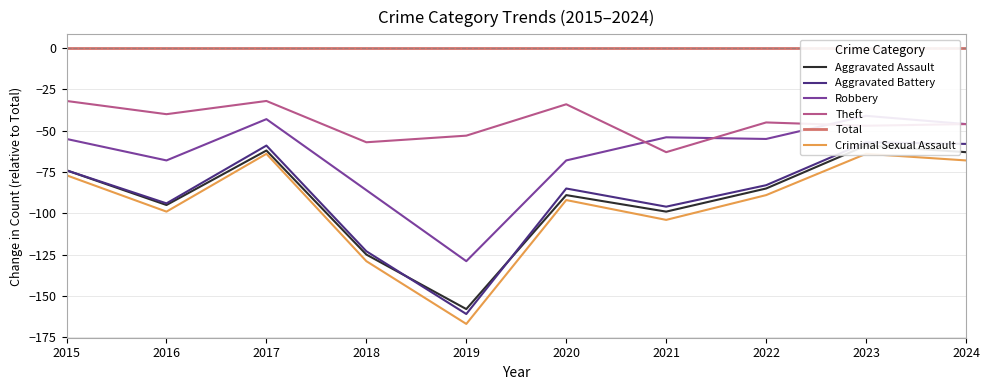

Reading left to right, list all the values displayed in this chart.

Aggravated Assault: -74	-95	-62	-125	-158	-89	-99	-85	-59	-63
Aggravated Battery: -74	-94	-59	-123	-161	-85	-96	-83	-57	-58
Robbery: -55	-68	-43	-86	-129	-68	-54	-55	-41	-46
Theft: -32	-40	-32	-57	-53	-34	-63	-45	-47	-46
Total: 0	0	0	0	0	0	0	0	0	0
Criminal Sexual Assault: -77	-99	-64	-129	-167	-92	-104	-89	-64	-68